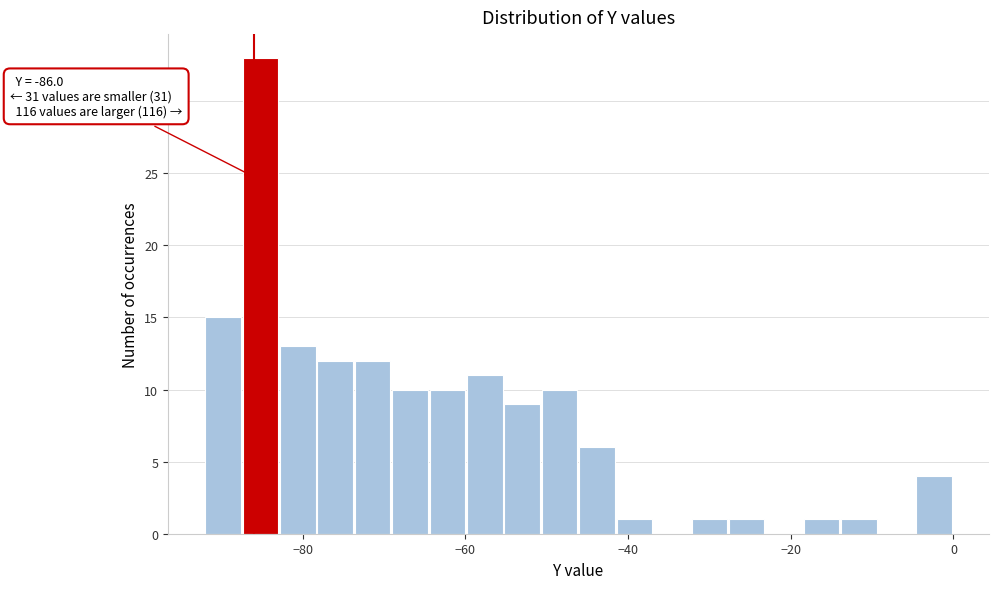

Around what value on the x-axis is the tallest bar? Give the approximate position of its centre, as read against the axis.

-86